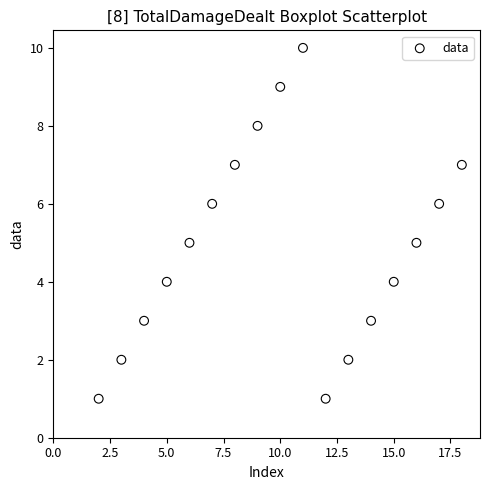

What is the range of Y values (max minus min)?

9